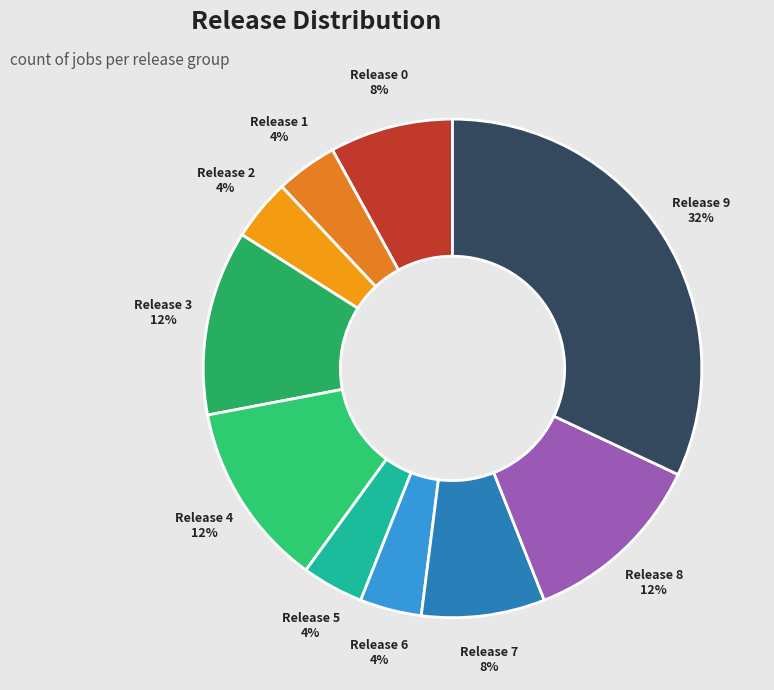

Approximately how many times larger is the value at Release 6 compared to Release 3?

0.3